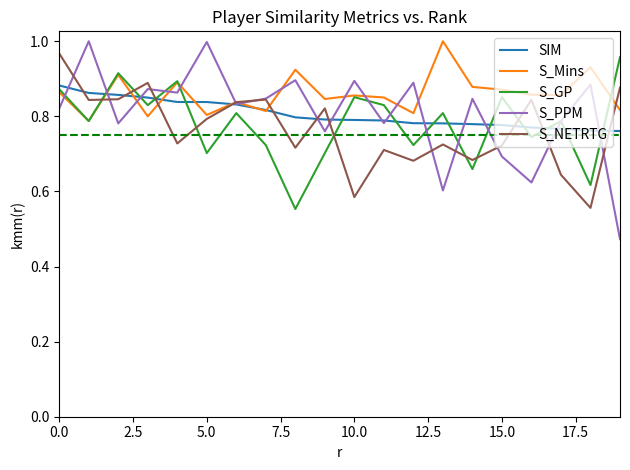

Which series has the largest total across all categories?

S_Mins